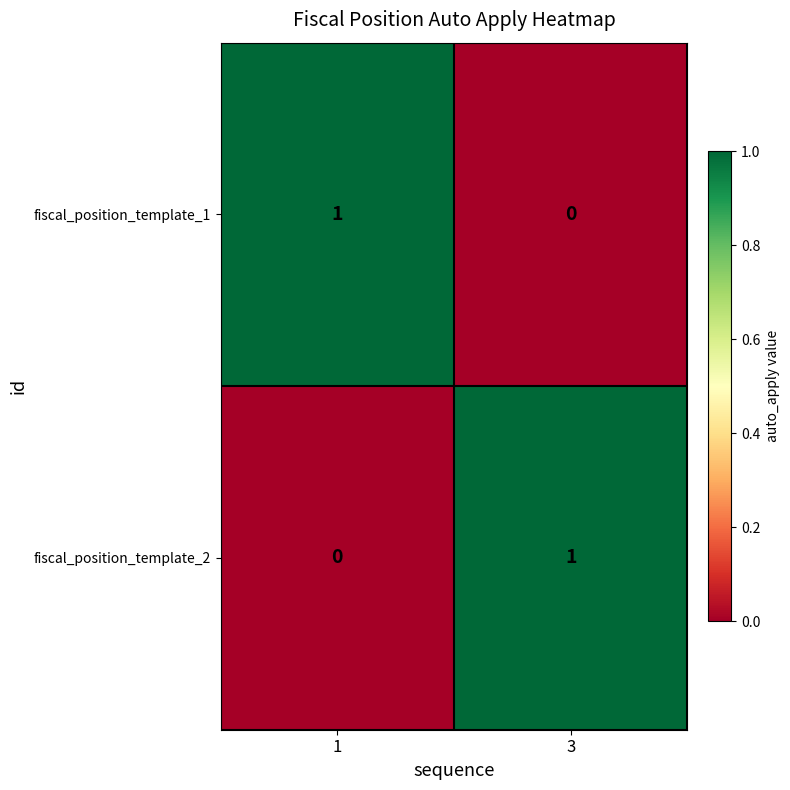

True or false: fiscal_position_template_2 has a value of 1 at 3.

True